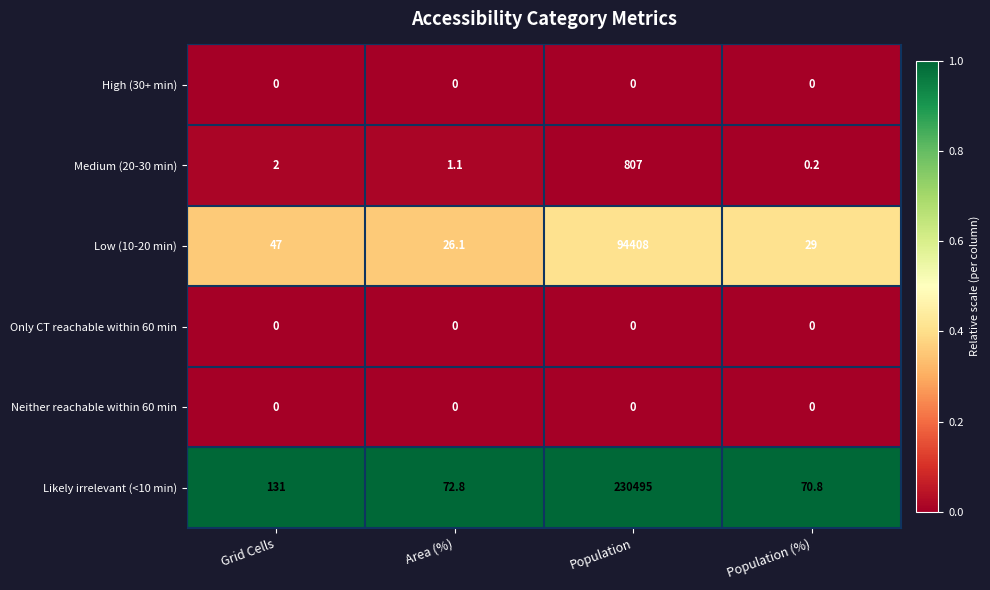

What is the difference between the highest and lowest values at Grid Cells?

131.0